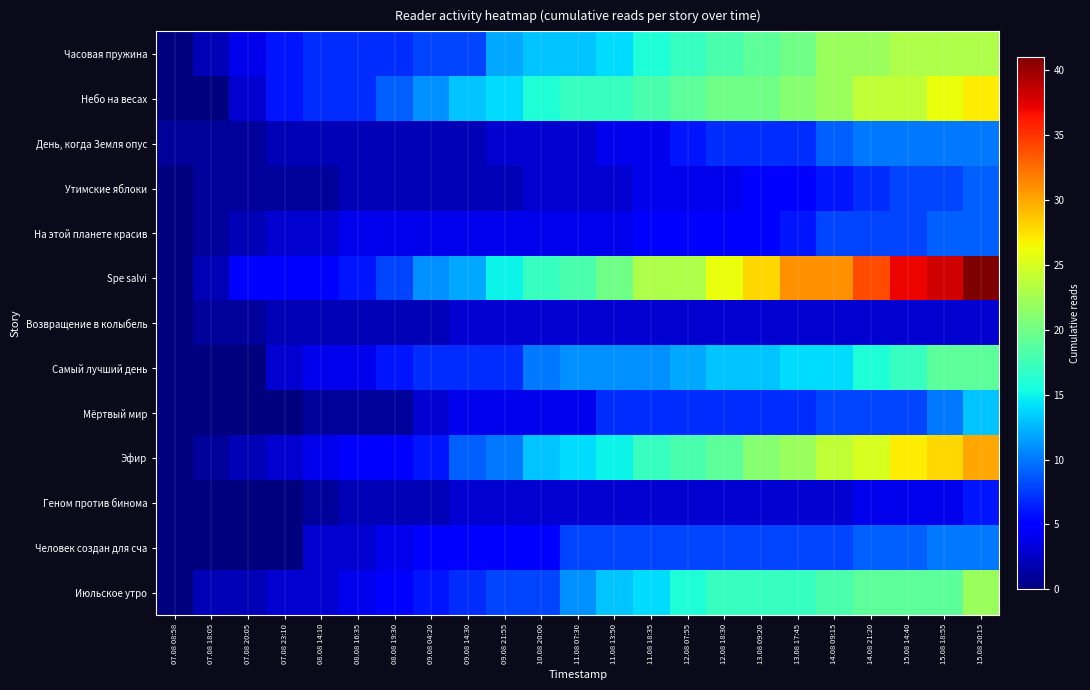

List the series in order of their peak value, lowest first.

Возвращение в колыбель, Геном против бинома, Утимские яблоки, На этой планете красив, День, когда Земля опус, Человек создан для сча, Мёртвый мир, Самый лучший день, Июльское утро, Часовая пружина, Небо на весах, Эфир, Spe salvi